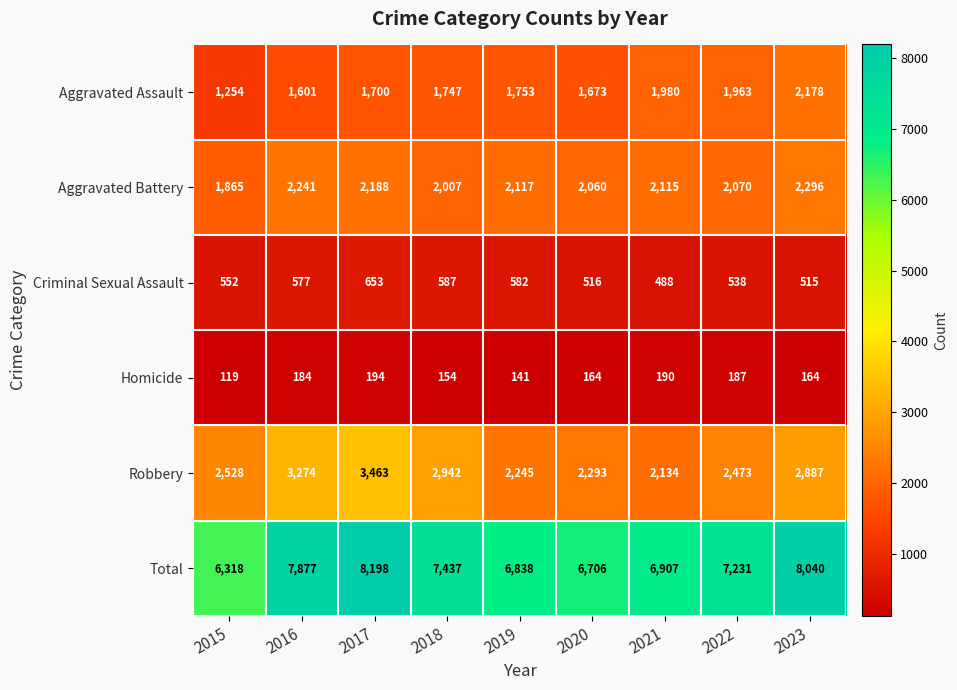

Rank the series by their maximum value, from highest to lowest.

Total, Robbery, Aggravated Battery, Aggravated Assault, Criminal Sexual Assault, Homicide